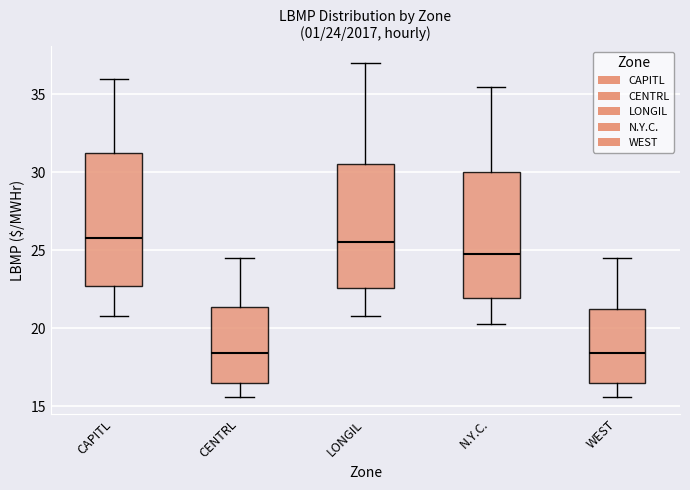

Comparing the boxes themselves (not the whiskers), which one is the tallest?

CAPITL